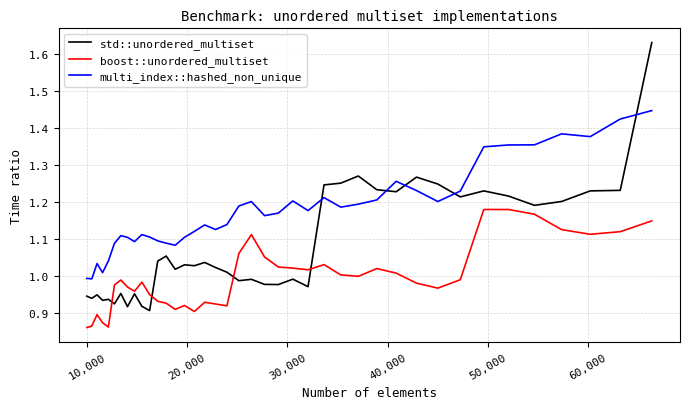

Rank the series by their maximum value, from lowest to highest.

boost::unordered_multiset, multi_index::hashed_non_unique, std::unordered_multiset